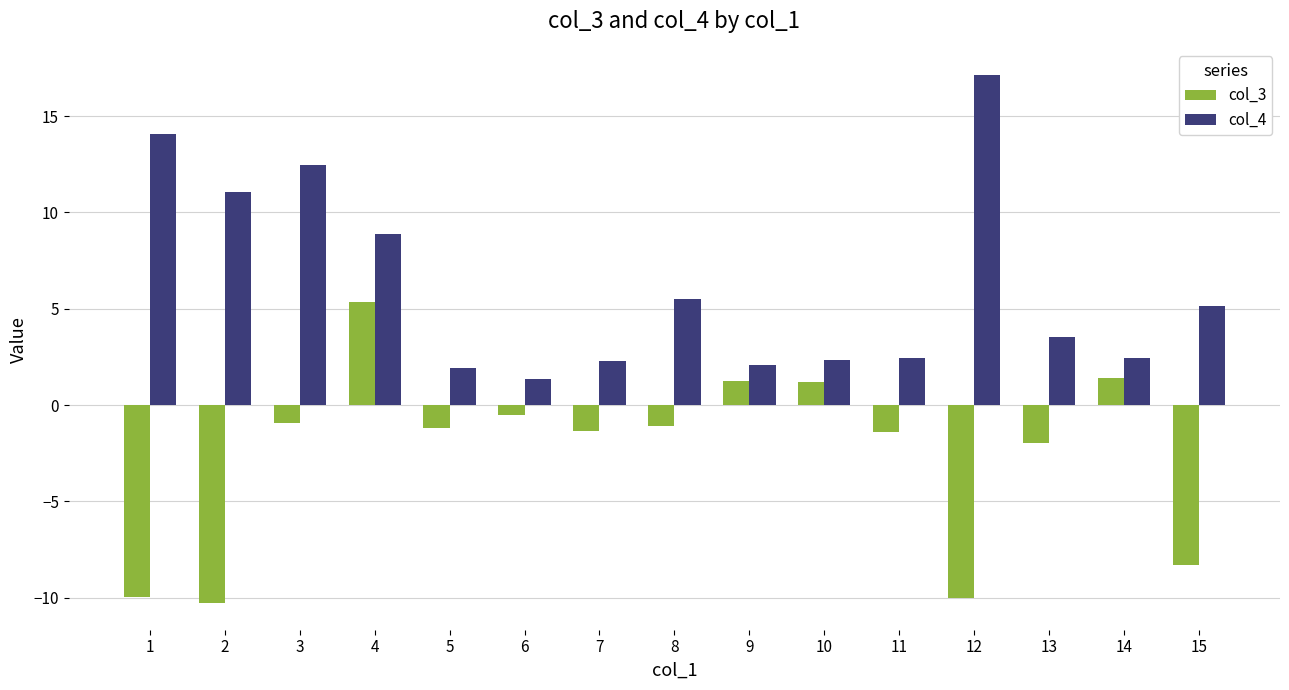

What is the difference between the highest and lowest values at 15?

13.4